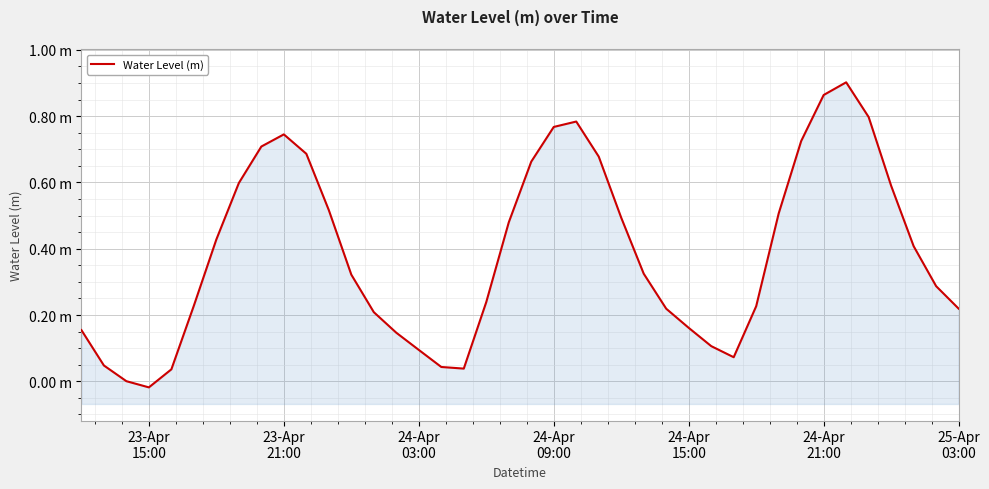

What is the difference between the second highest and second lowest values?

0.9